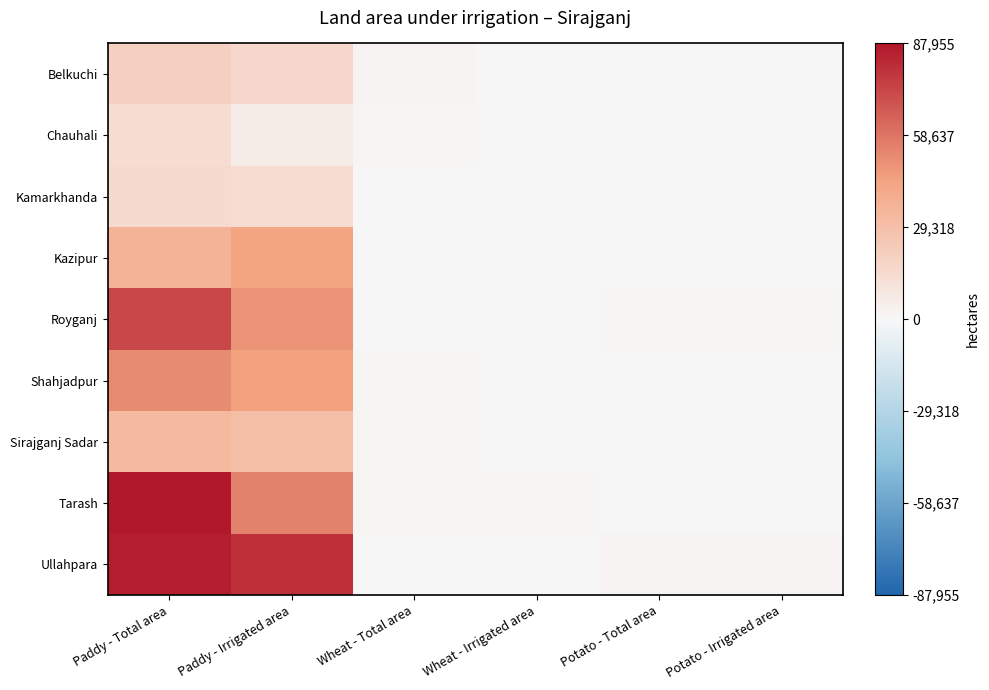

Which series changed the most between Paddy - Total area and Wheat - Total area?

Tarash